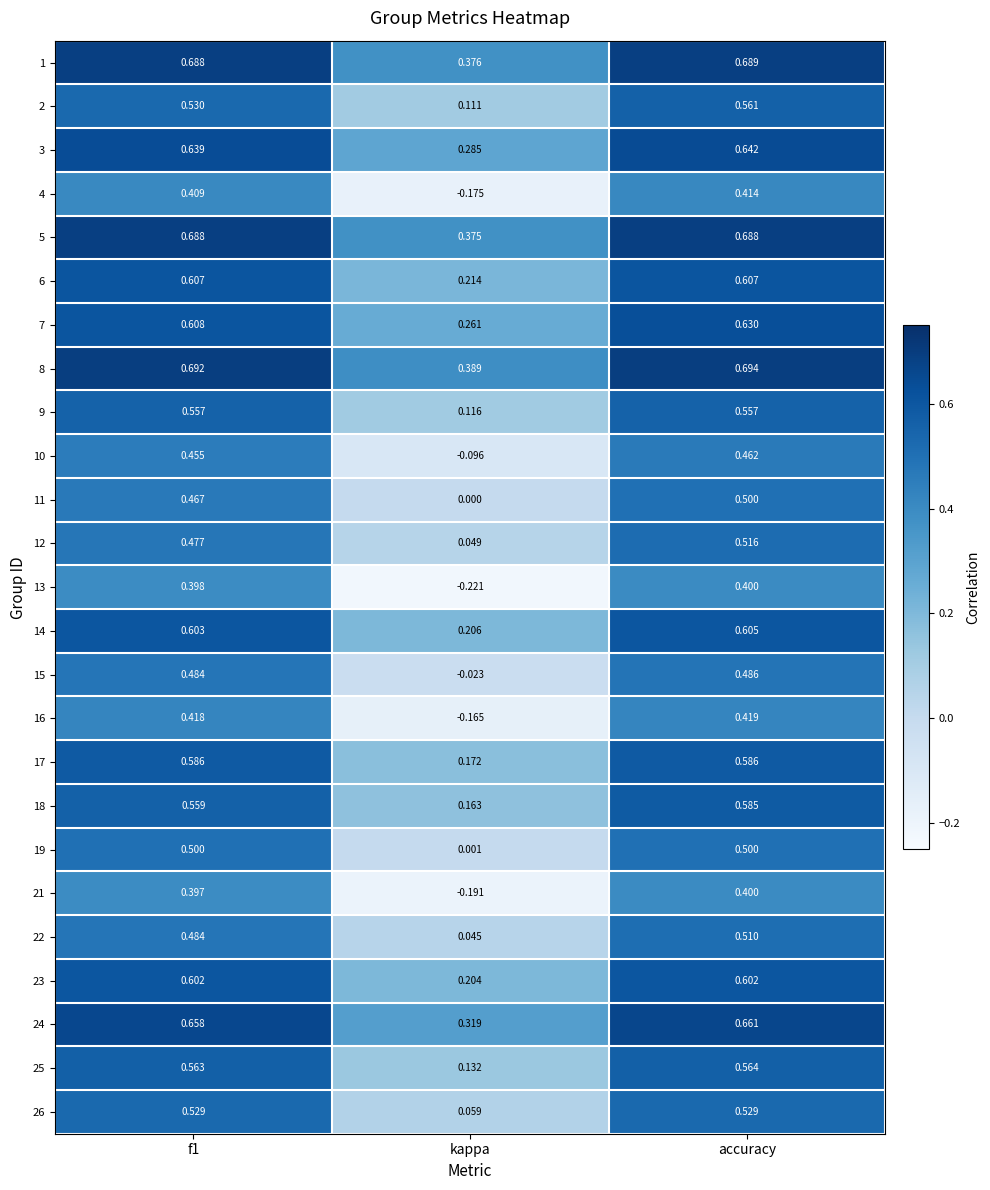

At which category is the sum across all series the highest?

accuracy